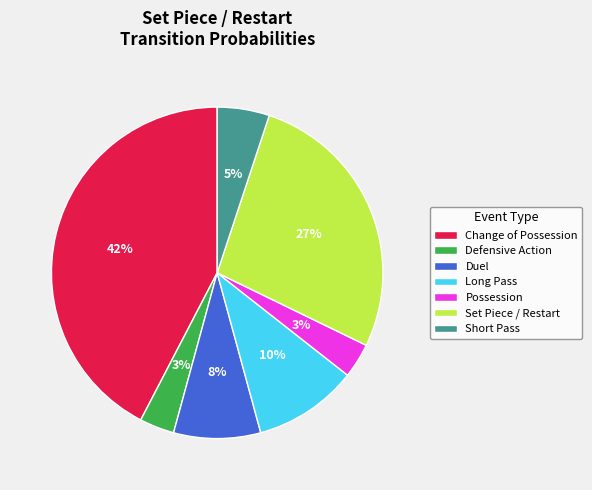

Is it true that Set Piece / Restart is 27% of the pie?

True